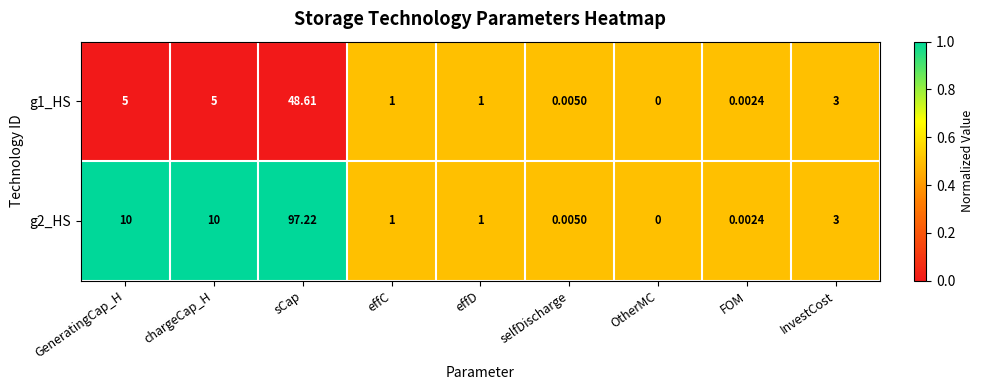

Which category has the lowest value in the g2_HS series?

OtherMC